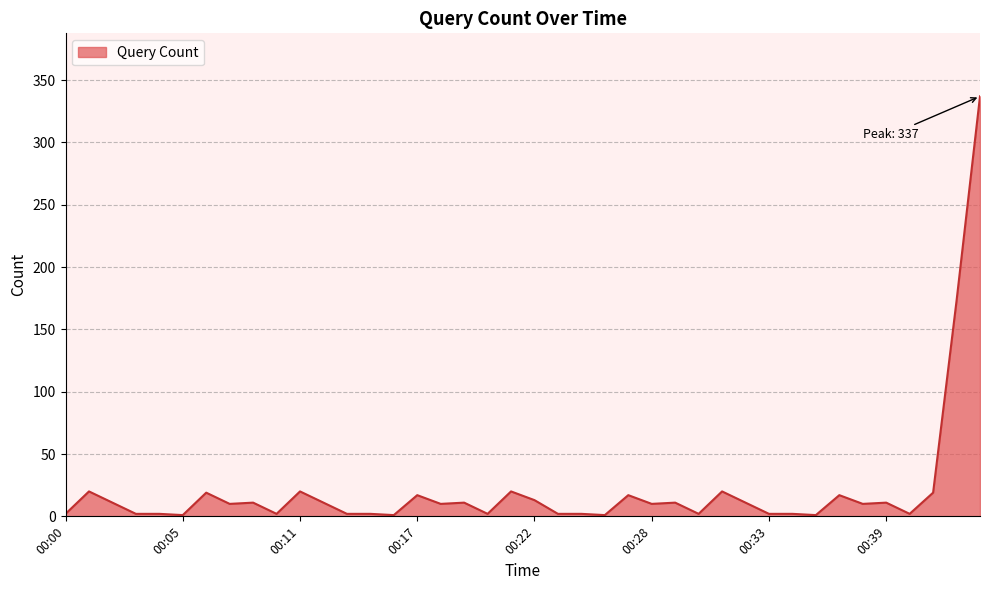

What is the maximum value shown in the chart?

337